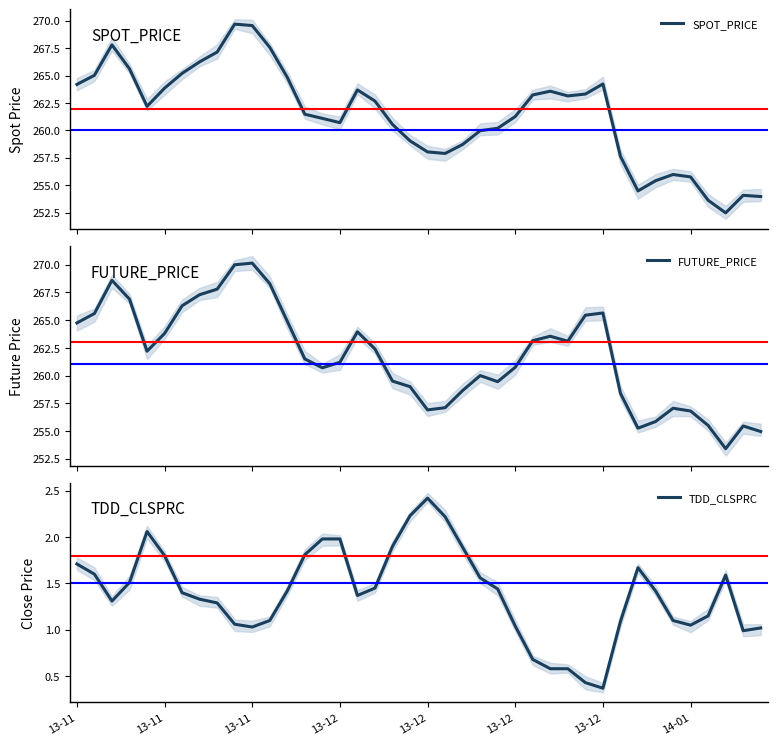

True or false: TDD_CLSPRC and FUTURE_PRICE intersect in this chart.

False